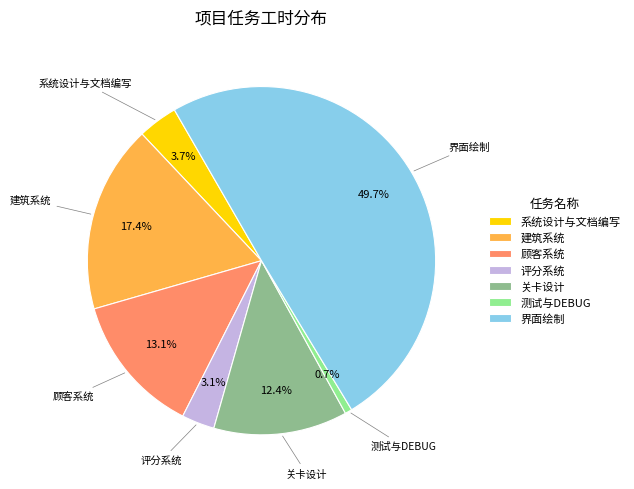

To the nearest percent, what is the difference between the 顾客系统 and 关卡设计 slice percentages?

1%